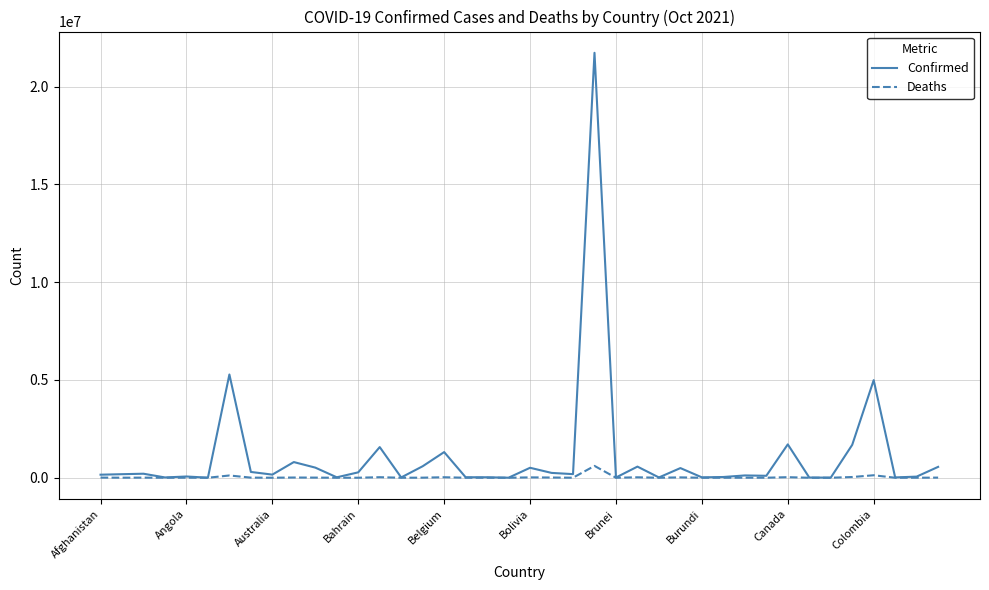

List the series in order of their peak value, lowest first.

Deaths, Confirmed